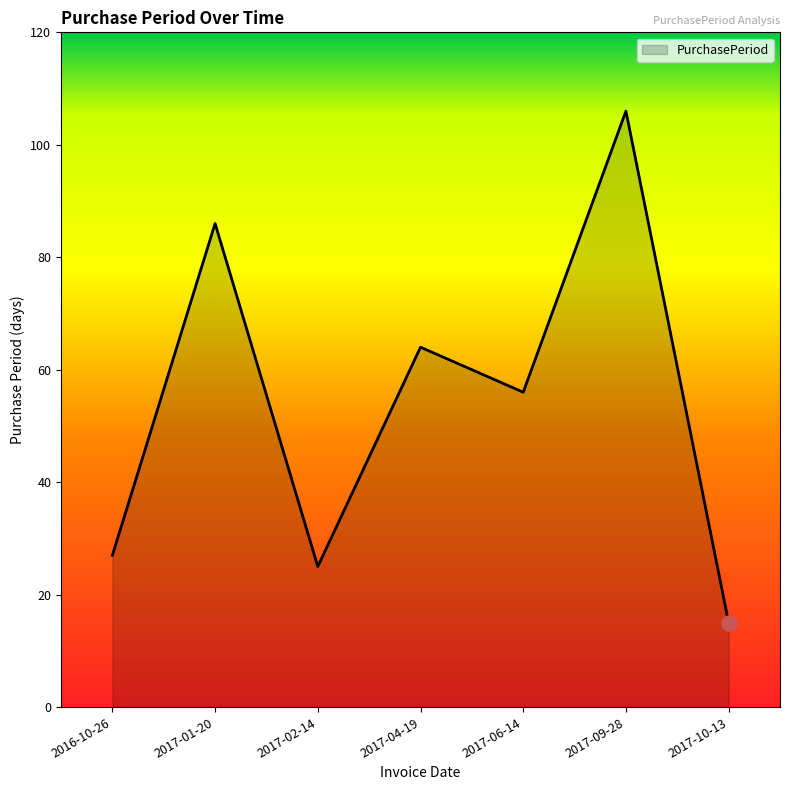

Approximately how many times larger is the value at 2017-10-13 compared to 2017-09-28?

0.1